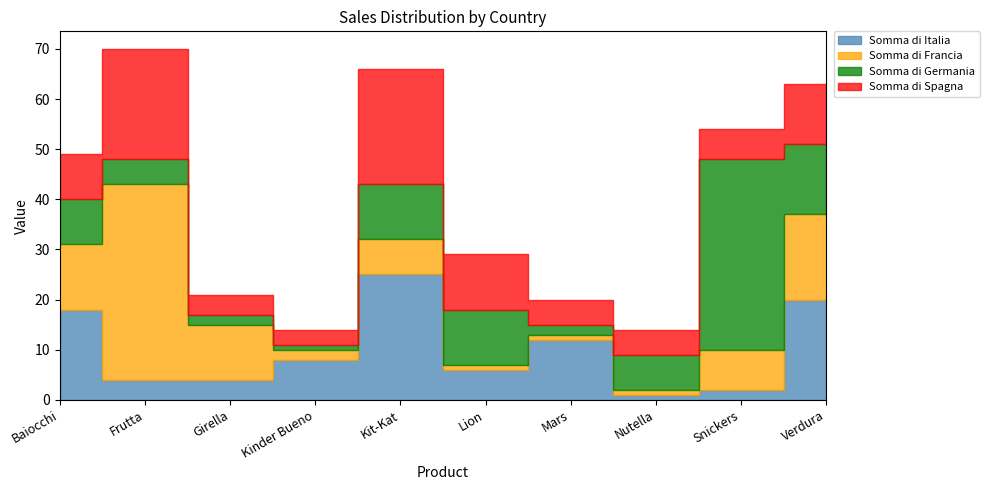

Is it true that Somma di Spagna equals 10 at Kit-Kat?

False